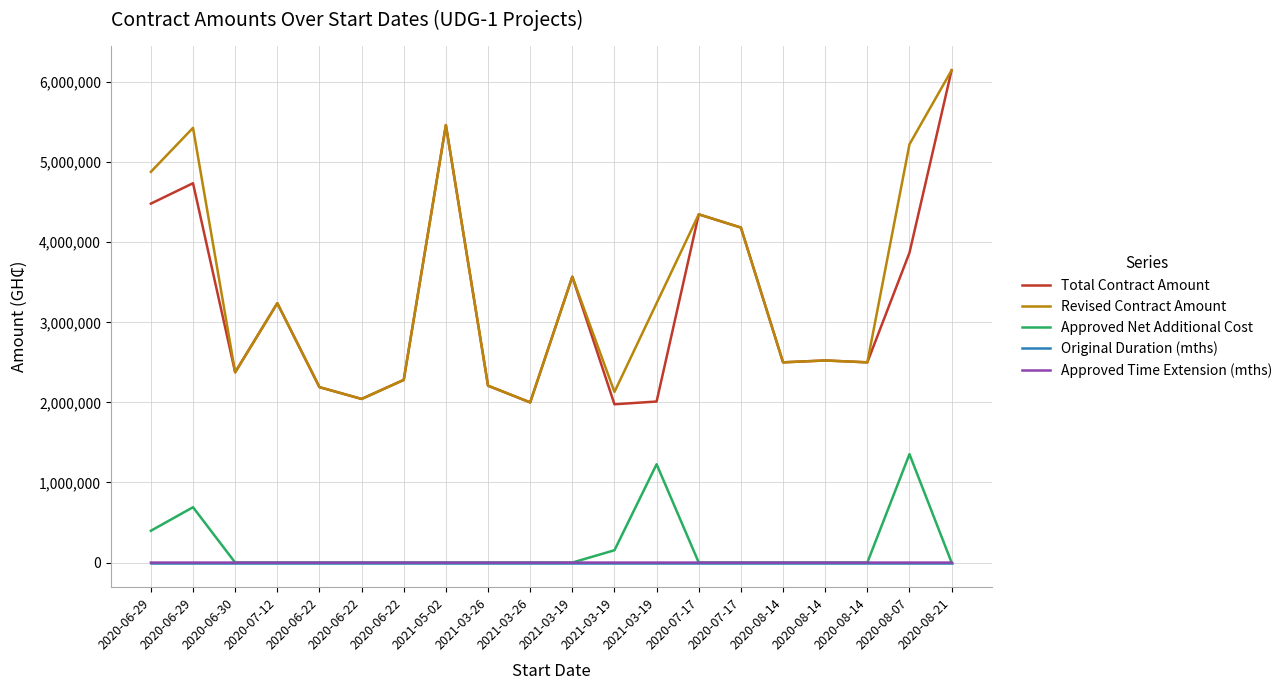

List the labels in order of Revised Contract Amount value, largest first.

2020-08-21, 2021-05-02, 2020-06-29, 2020-08-07, 2020-06-29, 2020-07-17, 2020-07-17, 2021-03-19, 2021-03-19, 2020-07-12, 2020-08-14, 2020-08-14, 2020-08-14, 2020-06-30, 2020-06-22, 2021-03-26, 2020-06-22, 2021-03-19, 2020-06-22, 2021-03-26